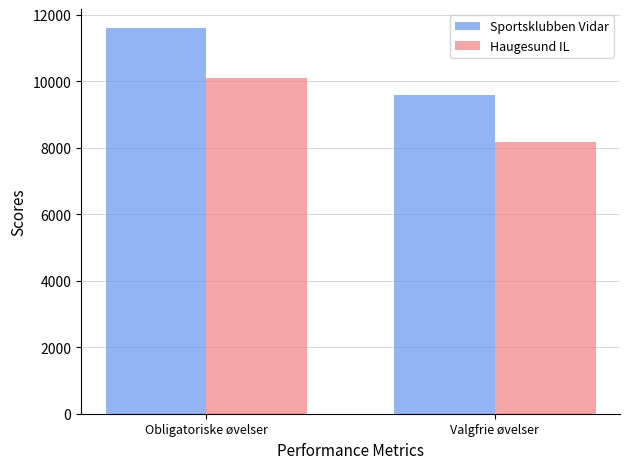

Does the chart contain any negative values?

No